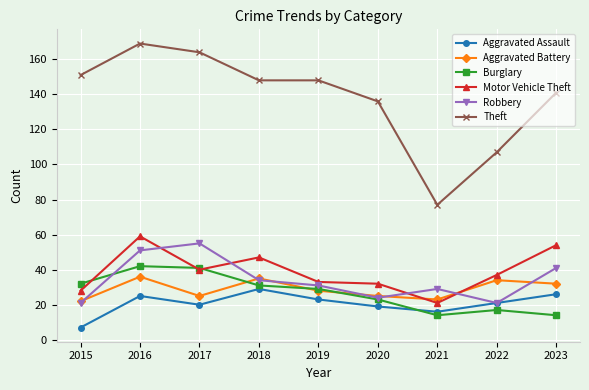

What is the value of the Robbery point at the 9th from the left?

41